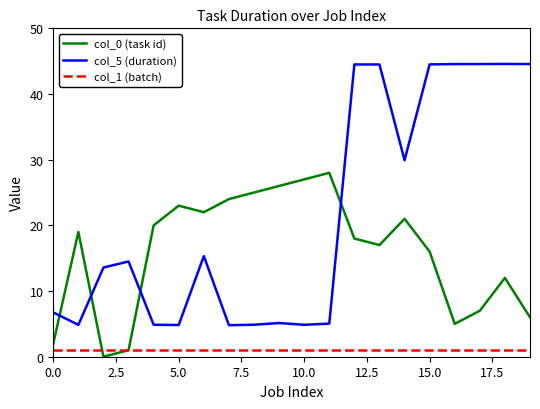

Which series has the widest spread of values?

col_5 (duration)